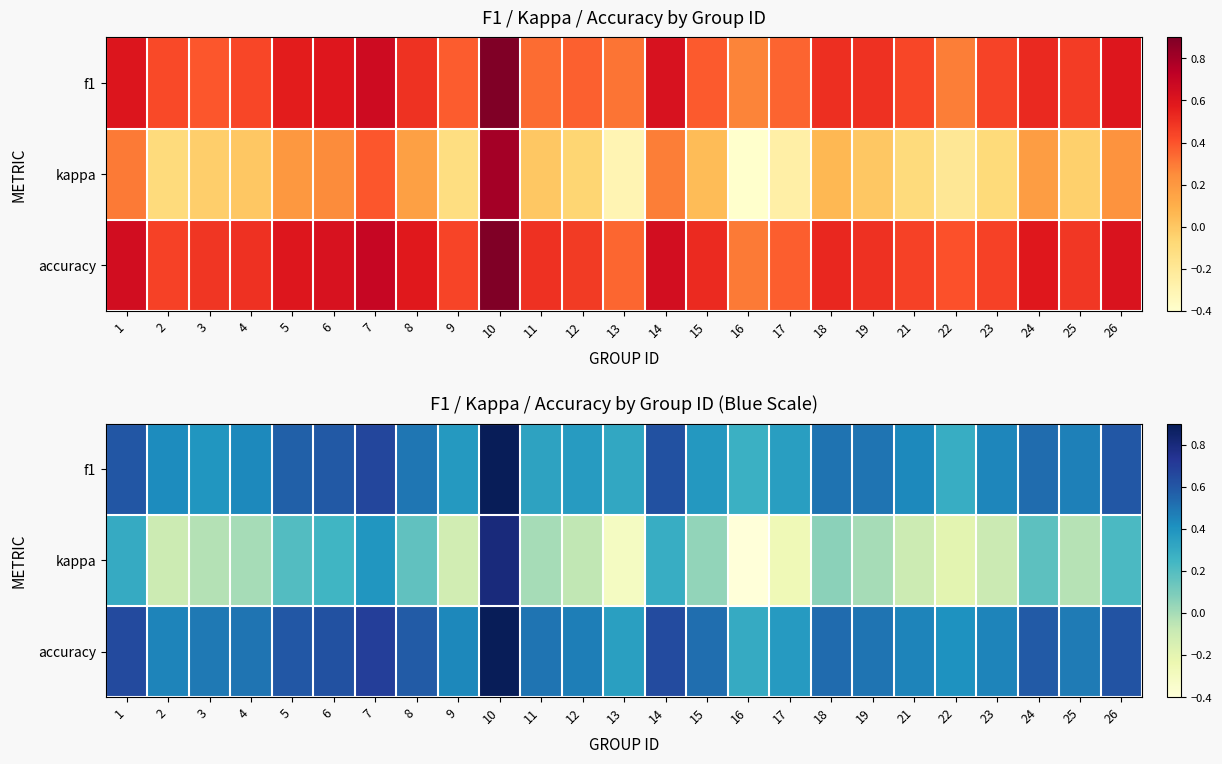

The value of kappa at 12 is -0.0. True or false?

False